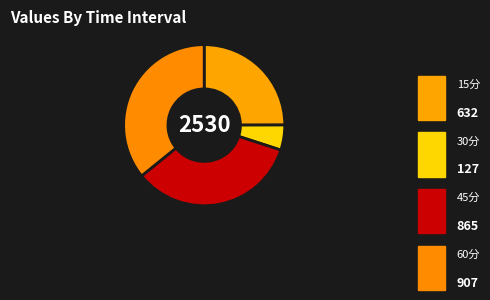

To the nearest percent, what is the difference between the 45分 and 30分 slice percentages?

29%